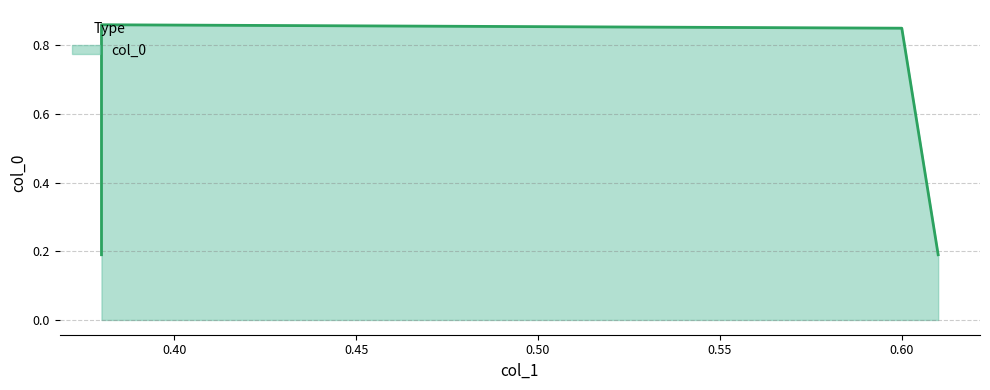

At which label is the value closest to 0?

0.38